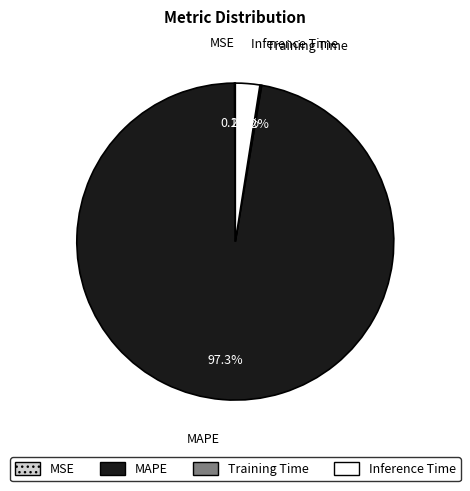

Which slice represents more than half of the pie?

MAPE